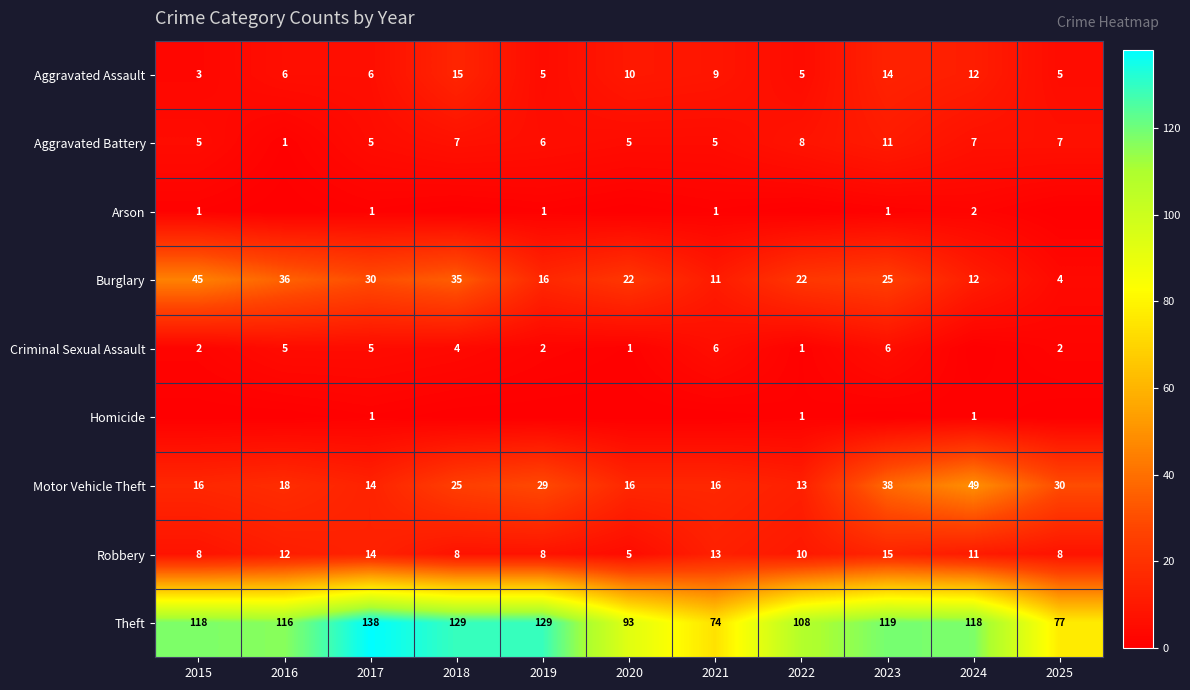

The value of Robbery at 2024 is 7. True or false?

False